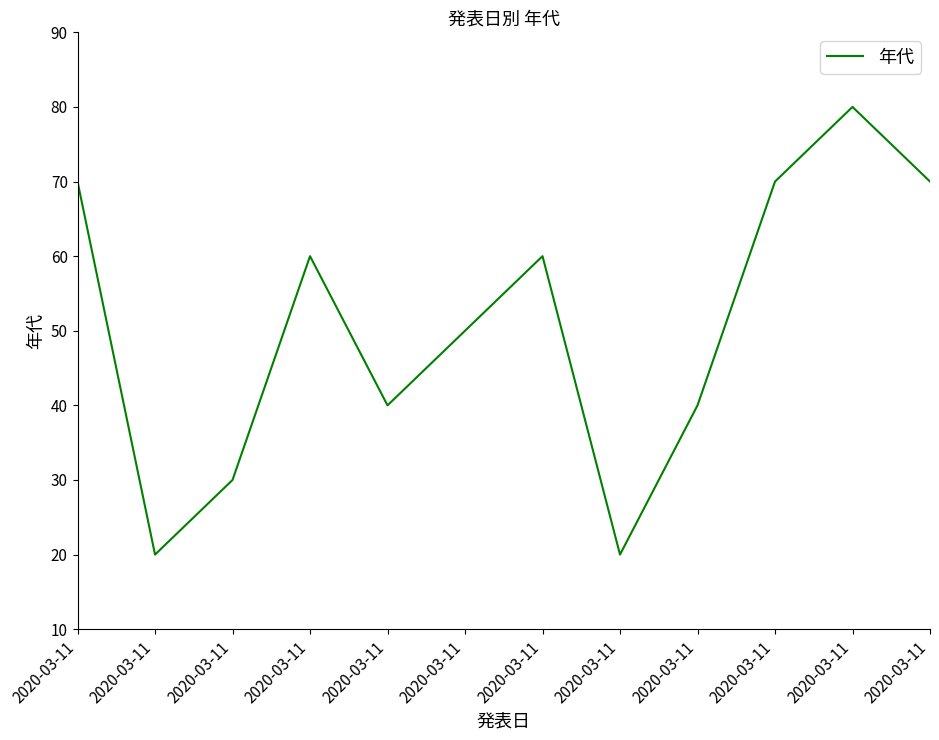

How many lines are shown in the chart?

1